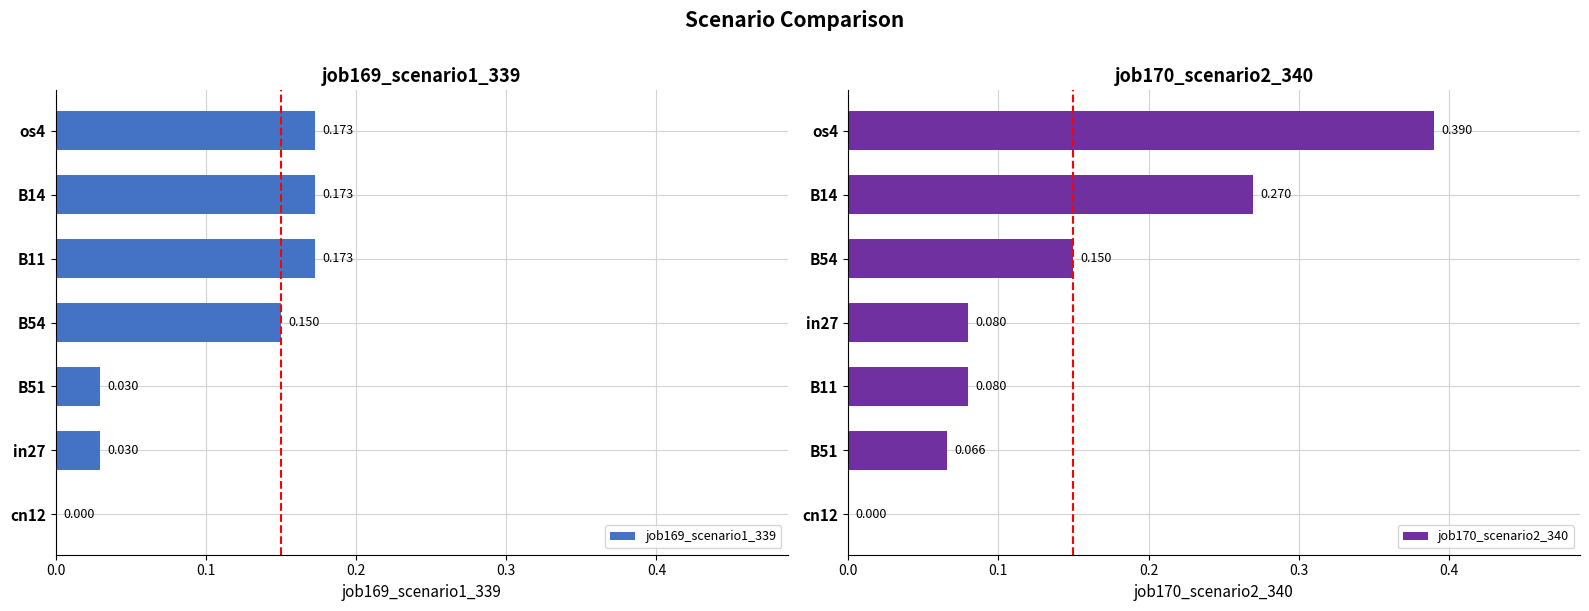

True or false: job170_scenario2_340 has a value of 0.0 at 0.4.

False